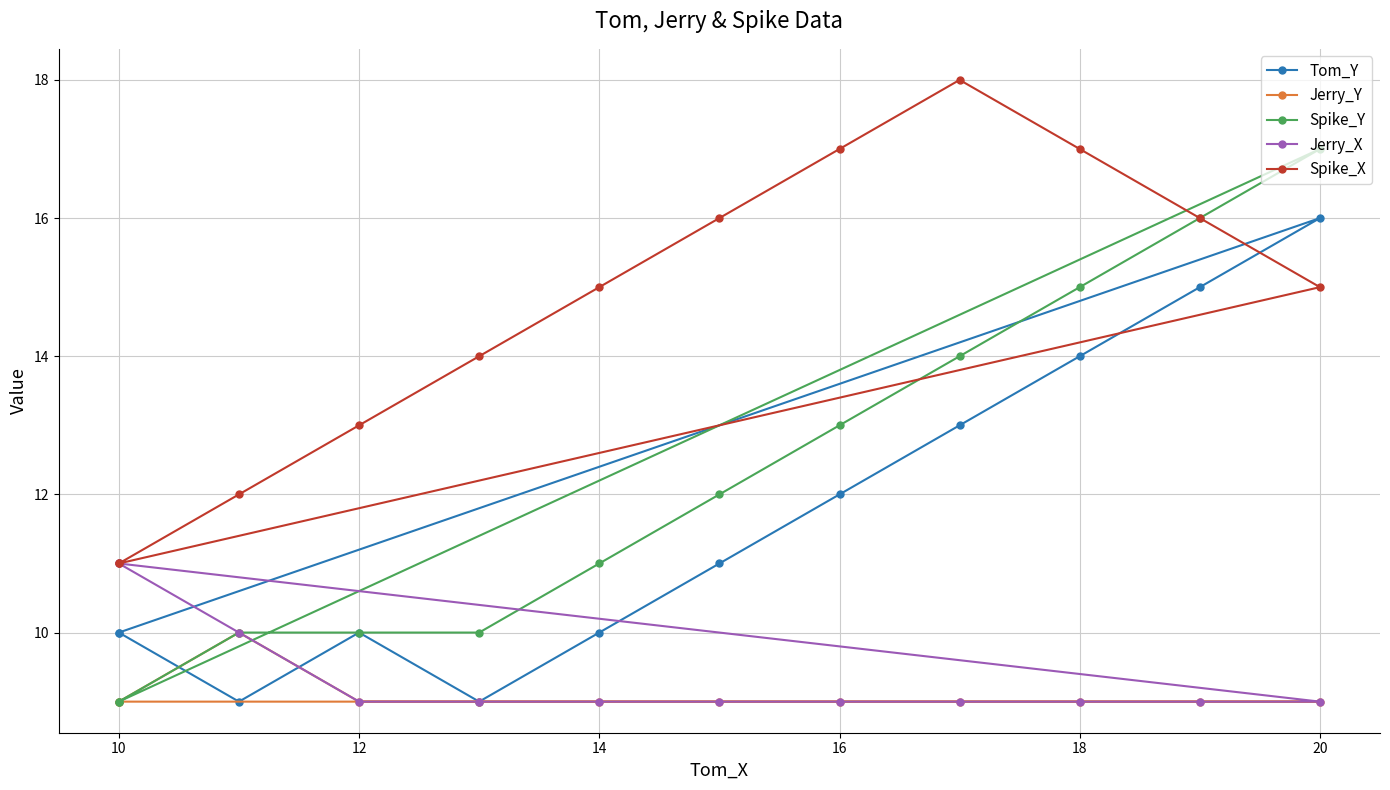

Which series has the largest range (max minus min)?

Spike_Y